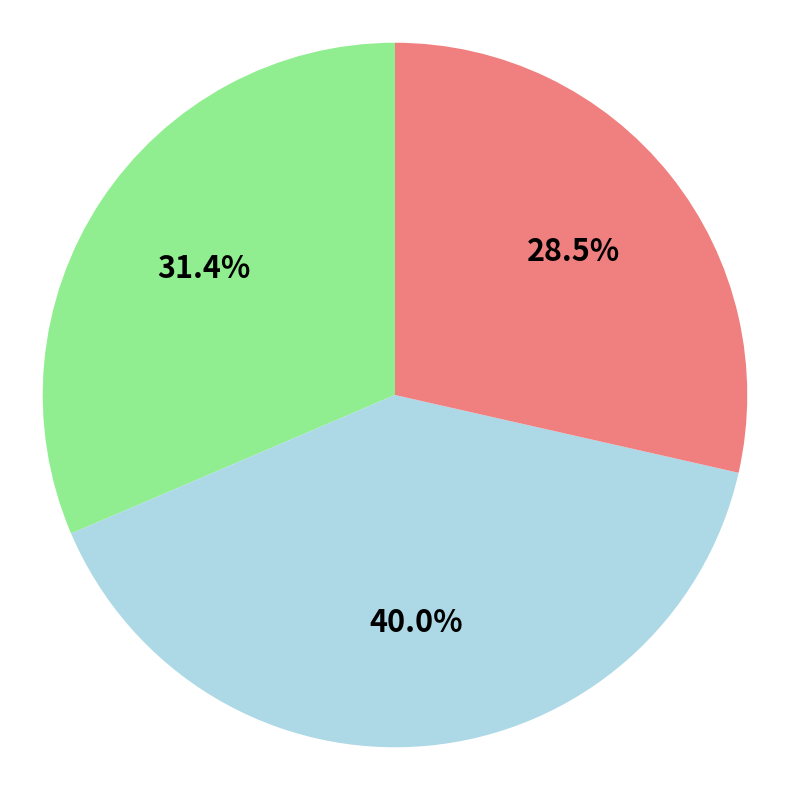

Is there any slice that represents more than half of the pie?

No